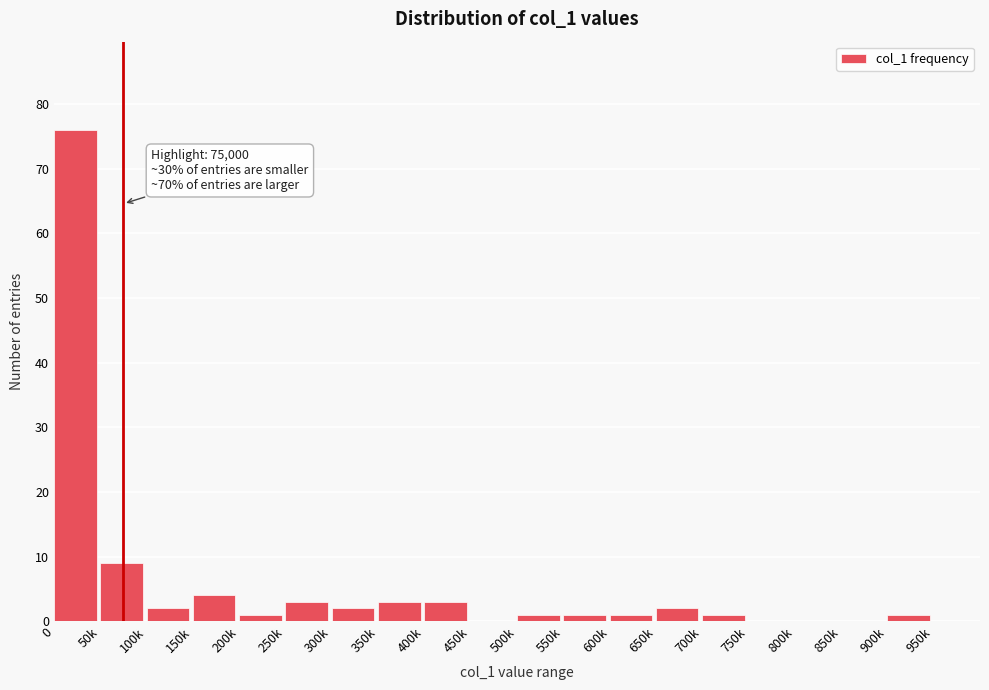

Reading right to left, extract all data points from this chart.

950k=0	900k=1	850k=0	800k=0	750k=0	700k=1	650k=2	600k=1	550k=1	500k=1	450k=0	400k=3	350k=3	300k=2	250k=3	200k=1	150k=4	100k=2	50k=9	0=76